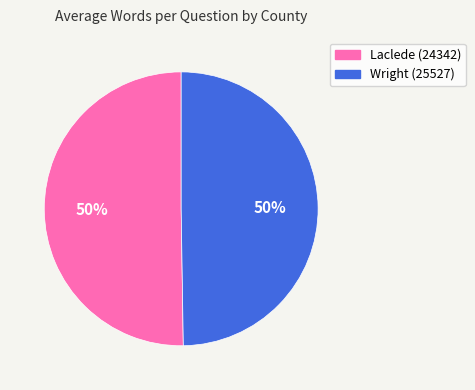

To the nearest percent, what percentage of the pie is Laclede (24342)?

50%